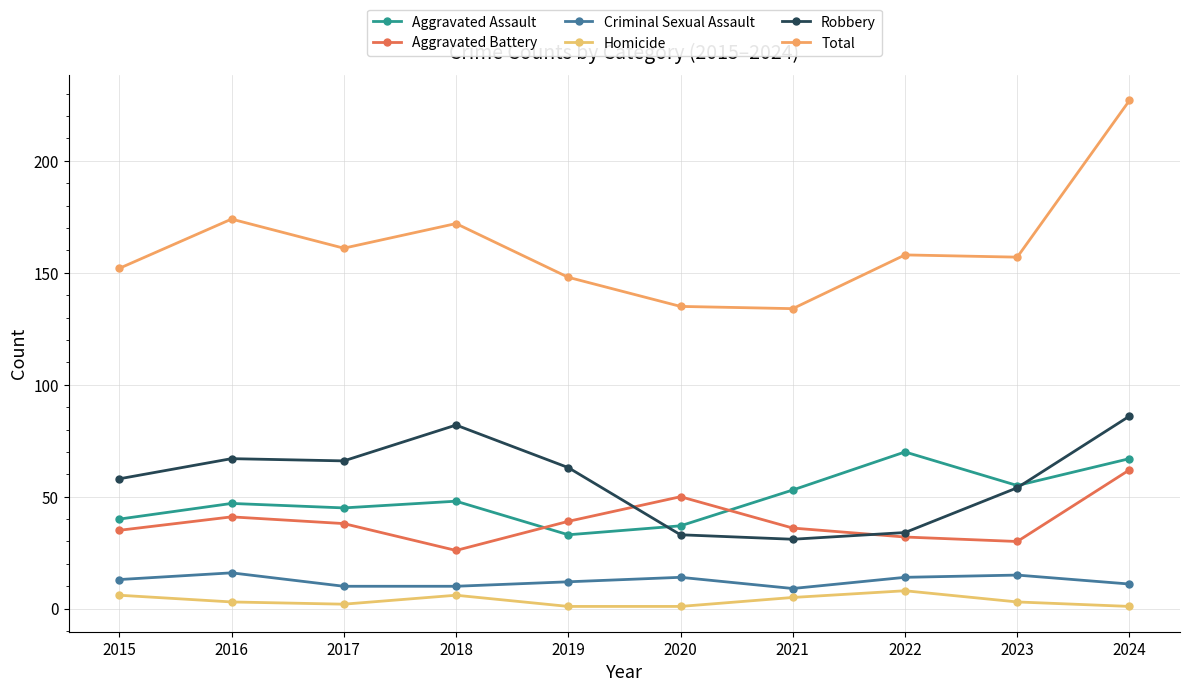

Reading right to left, extract all data points from this chart.

Aggravated Assault: 2024=67	2023=55	2022=70	2021=53	2020=37	2019=33	2018=48	2017=45	2016=47	2015=40
Aggravated Battery: 2024=62	2023=30	2022=32	2021=36	2020=50	2019=39	2018=26	2017=38	2016=41	2015=35
Criminal Sexual Assault: 2024=11	2023=15	2022=14	2021=9	2020=14	2019=12	2018=10	2017=10	2016=16	2015=13
Homicide: 2024=1	2023=3	2022=8	2021=5	2020=1	2019=1	2018=6	2017=2	2016=3	2015=6
Robbery: 2024=86	2023=54	2022=34	2021=31	2020=33	2019=63	2018=82	2017=66	2016=67	2015=58
Total: 2024=227	2023=157	2022=158	2021=134	2020=135	2019=148	2018=172	2017=161	2016=174	2015=152